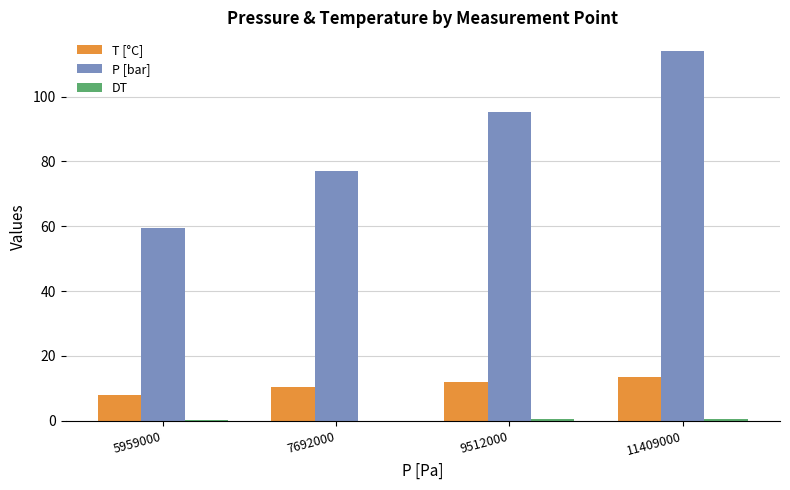

The value of T [°C] at 7692000 is 4.5. True or false?

False